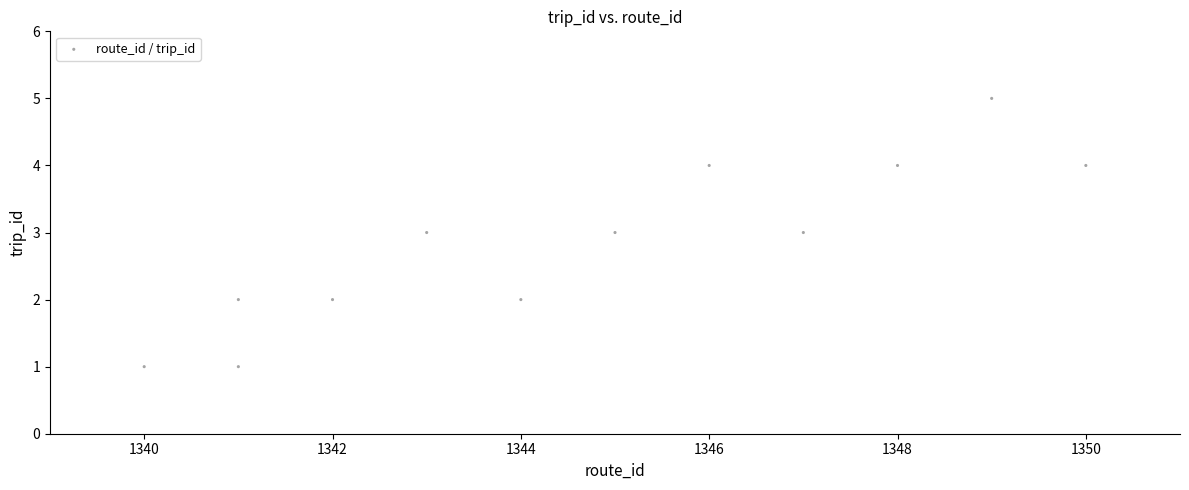

What is the range of Y values (max minus min)?

4